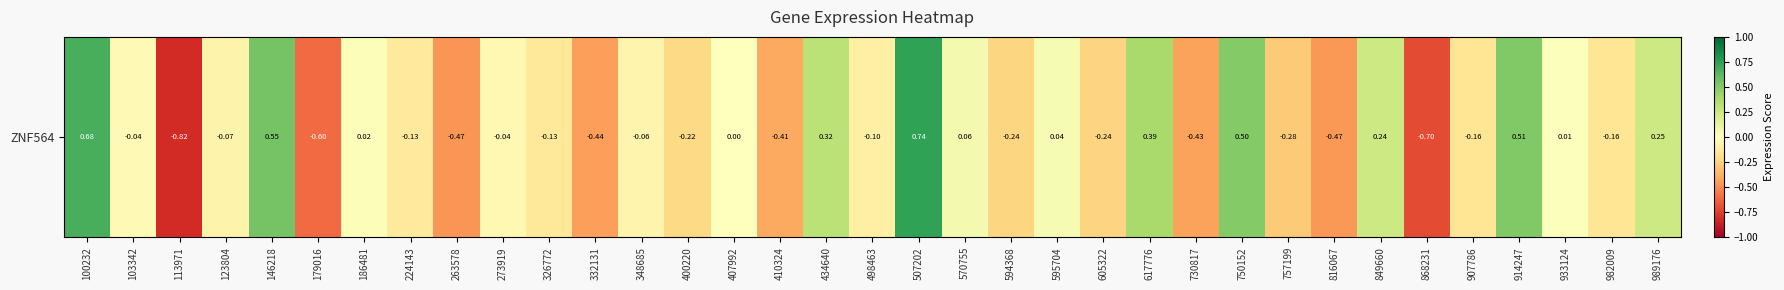

The chart shows a value of 0.2 at 989176. True or false?

True